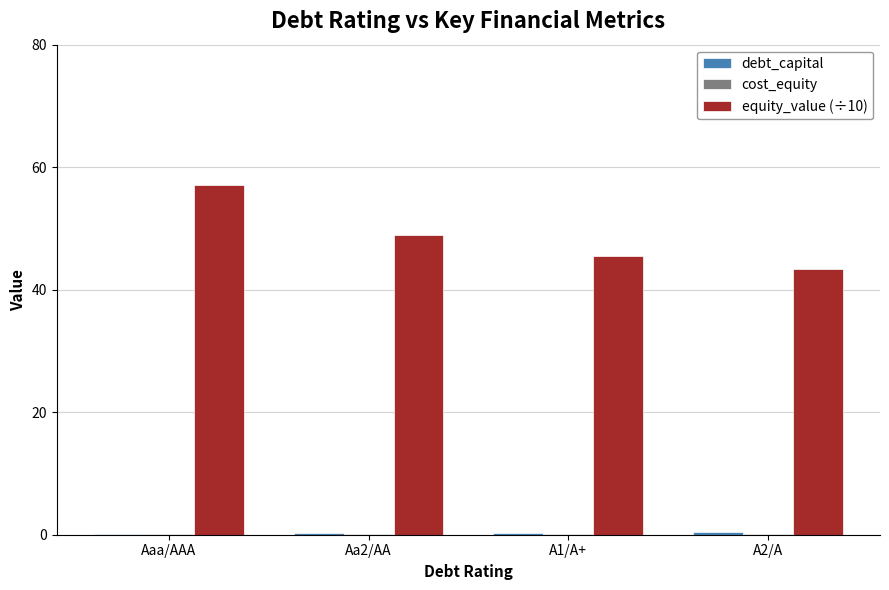

Which category has the highest value in the equity_value (÷10) series?

Aaa/AAA